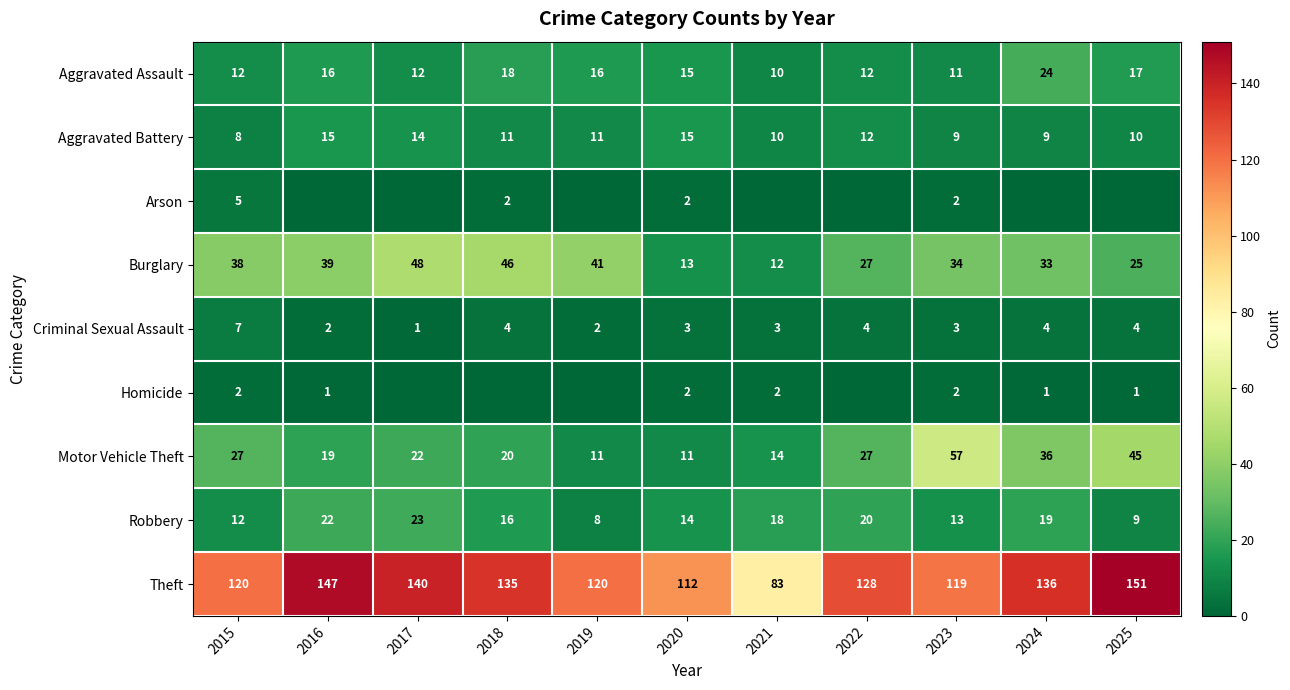

Is it true that Aggravated Battery equals 8 at 2019?

False